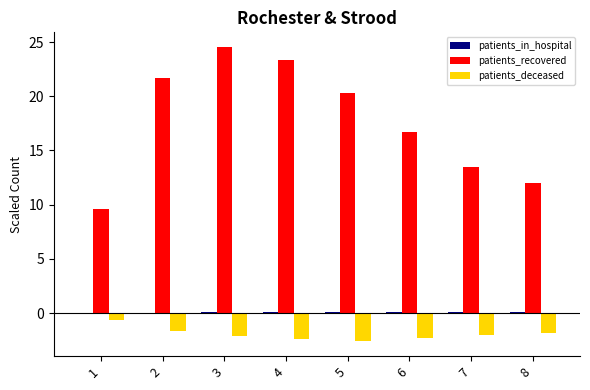

True or false: patients_deceased has a value of -1.9 at 8.

True